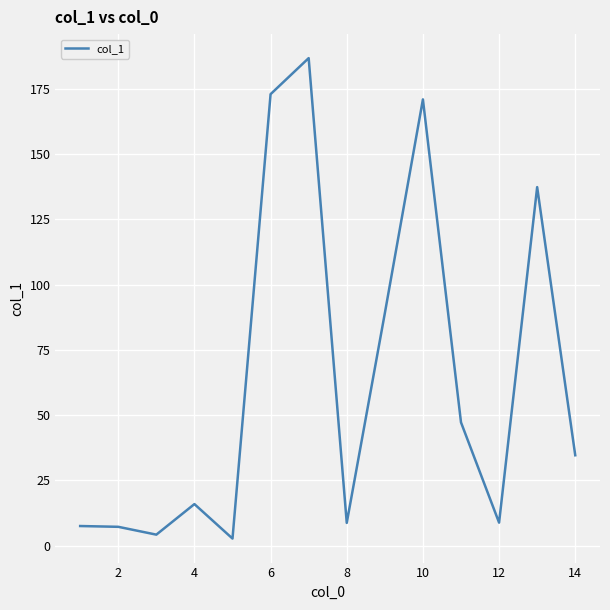

What is the maximum value shown in the chart?

186.7